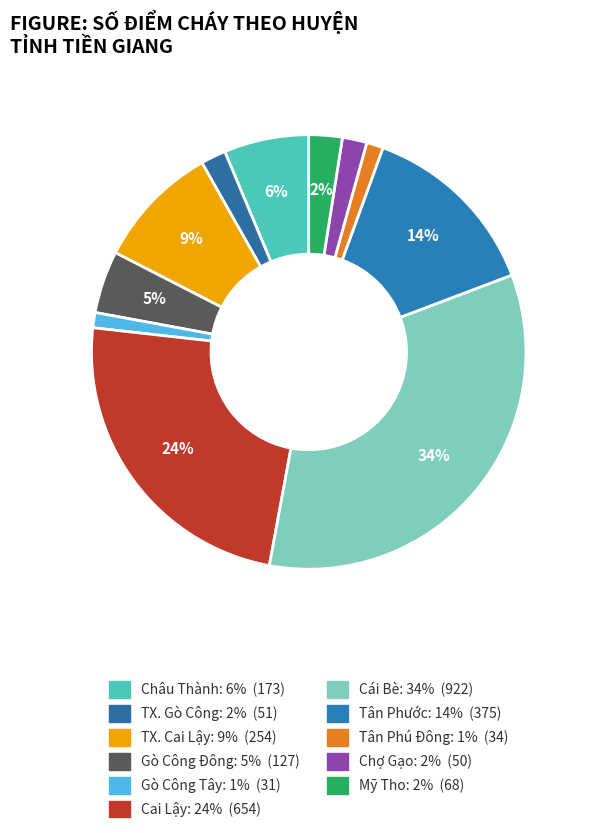

To the nearest percent, what is the difference between the TX. Cai Lậy and TX. Gò Công slice percentages?

7%